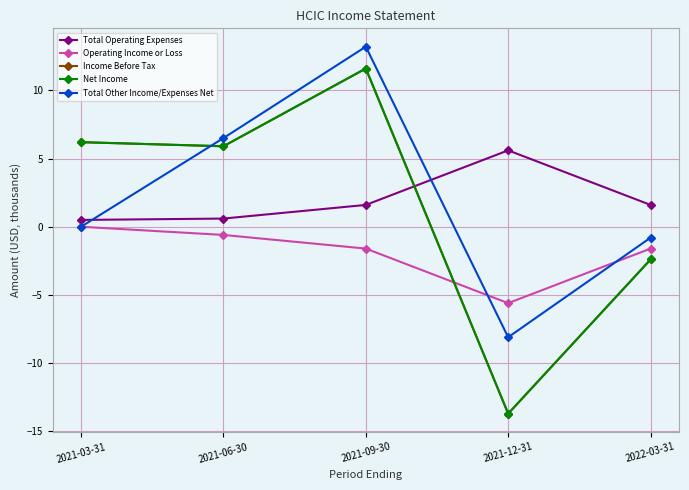

Reading left to right, list all the values displayed in this chart.

Total Operating Expenses: 0.5	0.6	1.6	5.6	1.6
Operating Income or Loss: 0.0	-0.6	-1.6	-5.6	-1.6
Income Before Tax: 6.2	5.9	11.6	-13.7	-2.4
Net Income: 6.2	5.9	11.6	-13.7	-2.4
Total Other Income/Expenses Net: 0.0	6.5	13.2	-8.1	-0.8